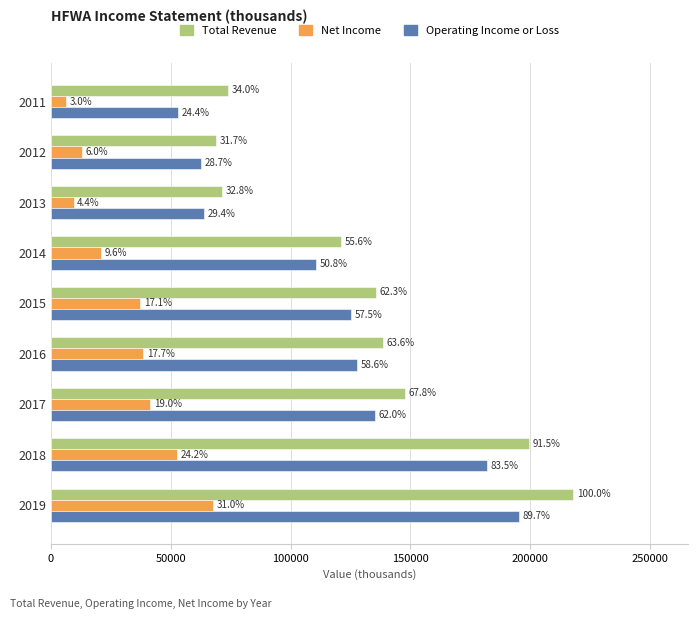

What are all the series names shown in the legend?

Total Revenue, Net Income, Operating Income or Loss